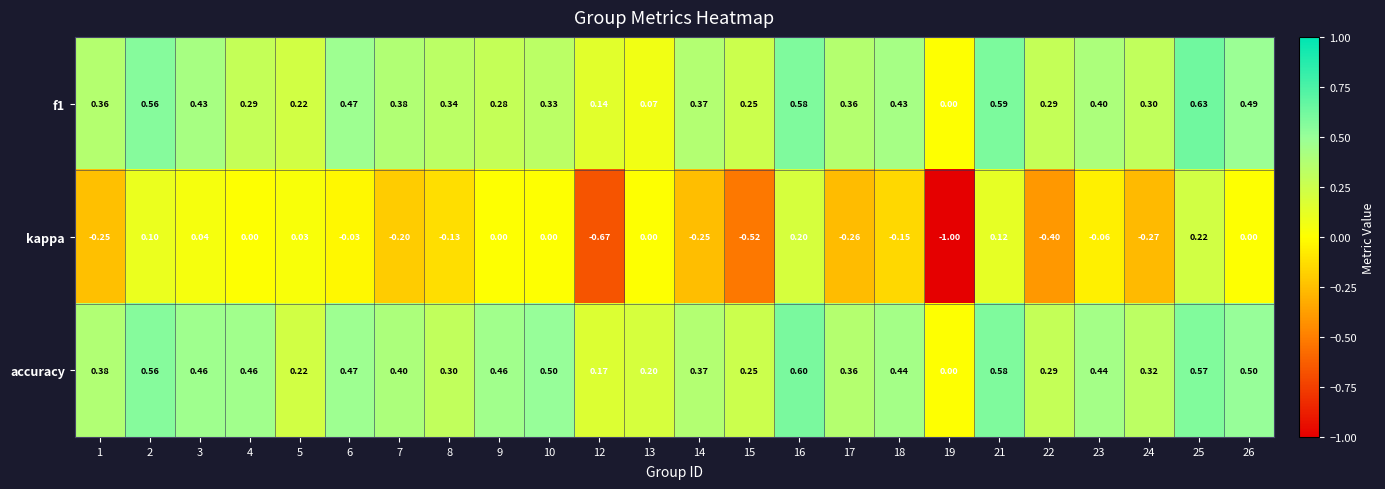

How many distinct data groups are displayed?

3